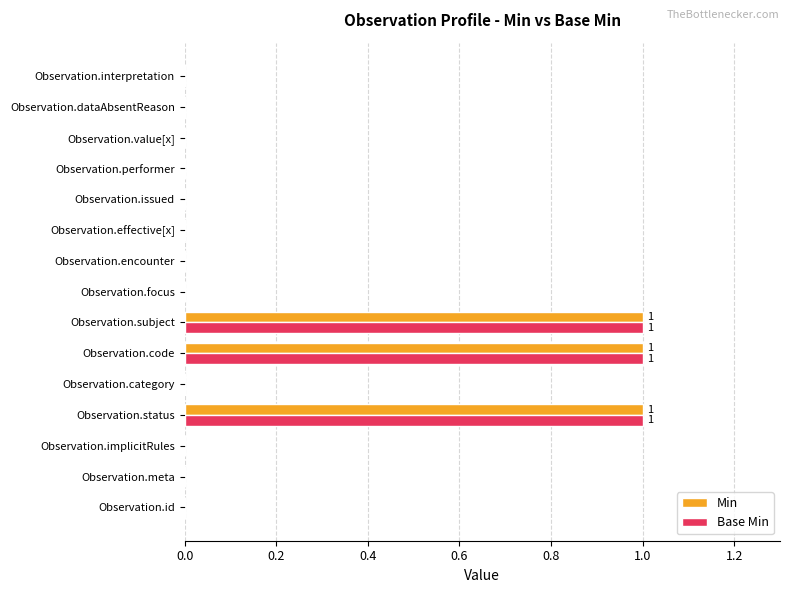

The Base Min series shows 0 at Observation.performer. True or false?

True